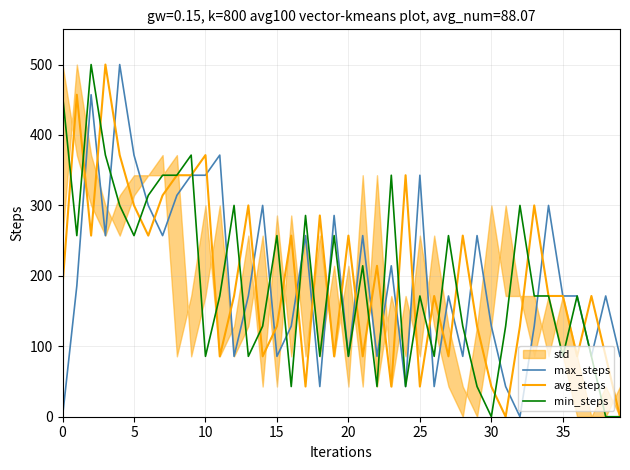

In max_steps, how many points are lower than both neighbors (excluding endpoints)?

12